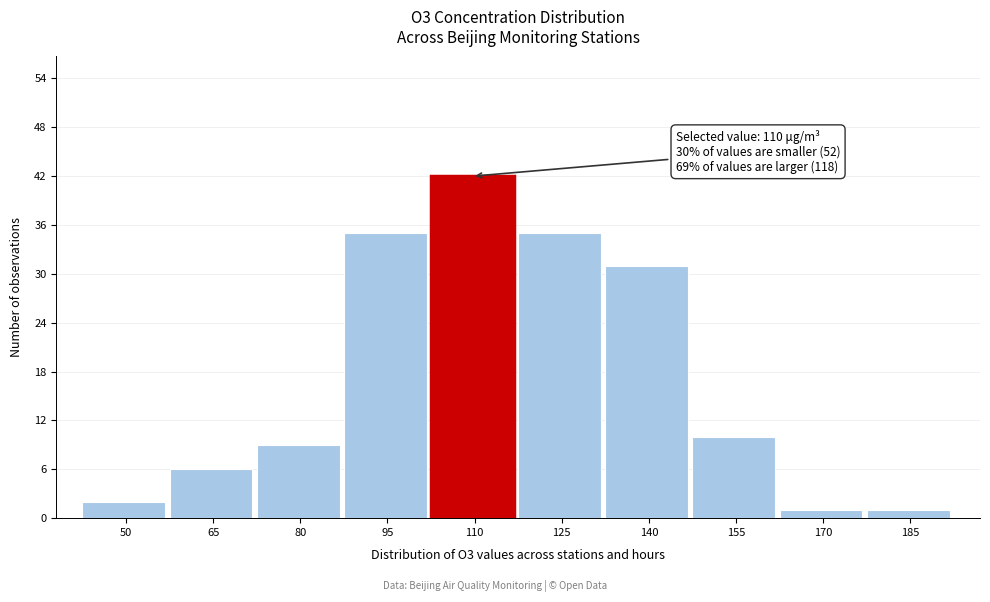

Reading left to right, transcribe all the data shown in this chart.

2	6	9	35	42	35	31	10	1	1